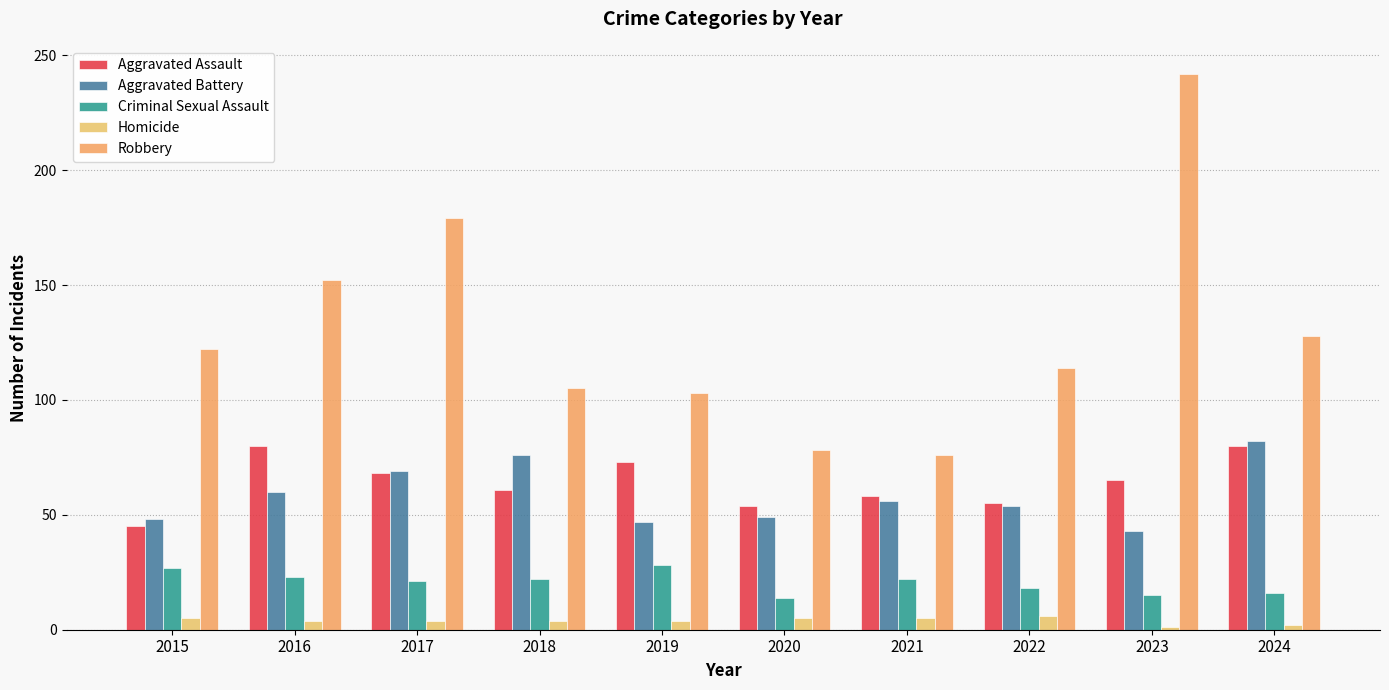

What is the smallest value displayed?

1